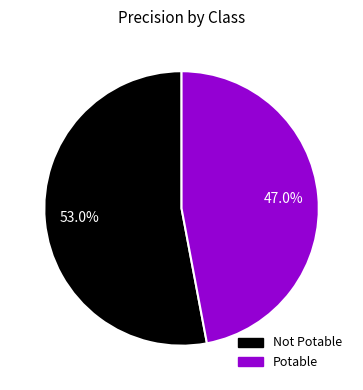

True or false: Not Potable accounts for 59% of the total.

False